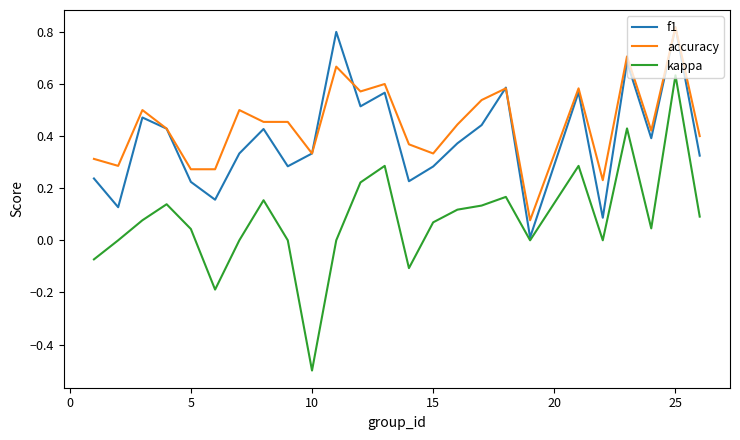

True or false: accuracy and kappa cross at least once.

False